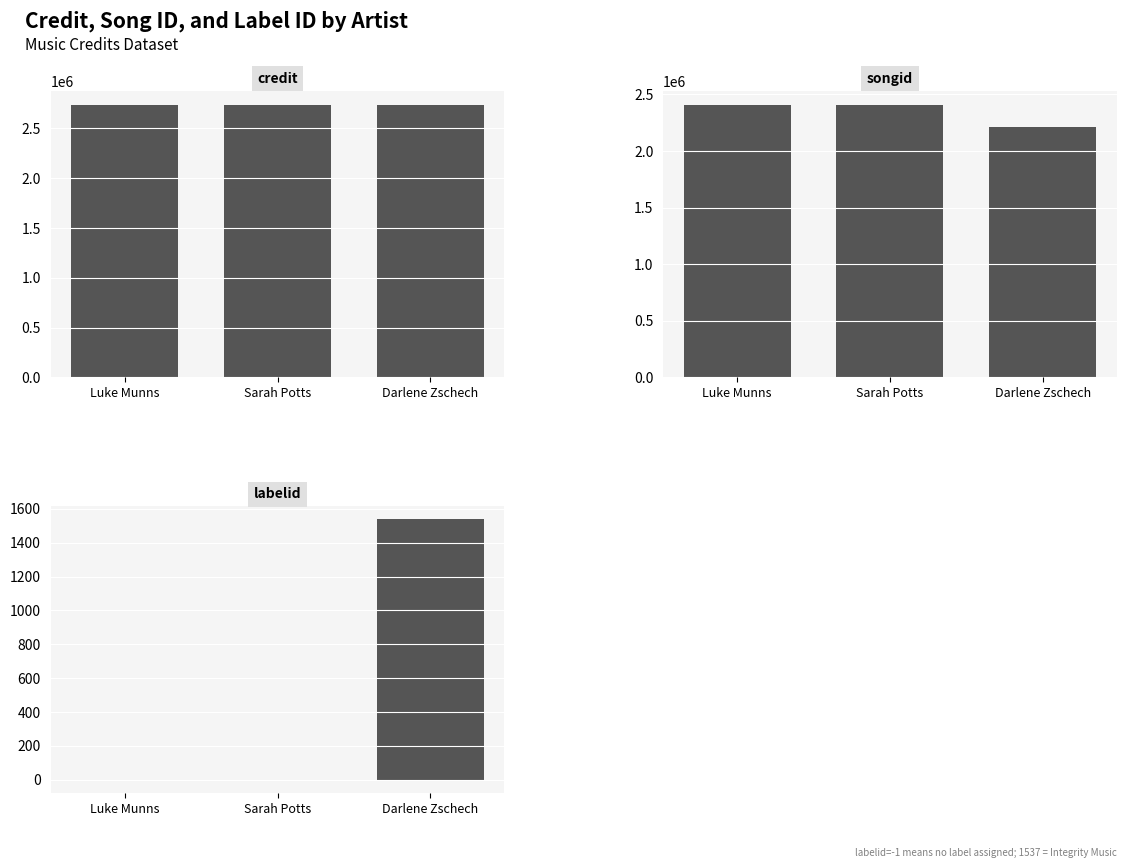

How many values in labelid are above zero?

1